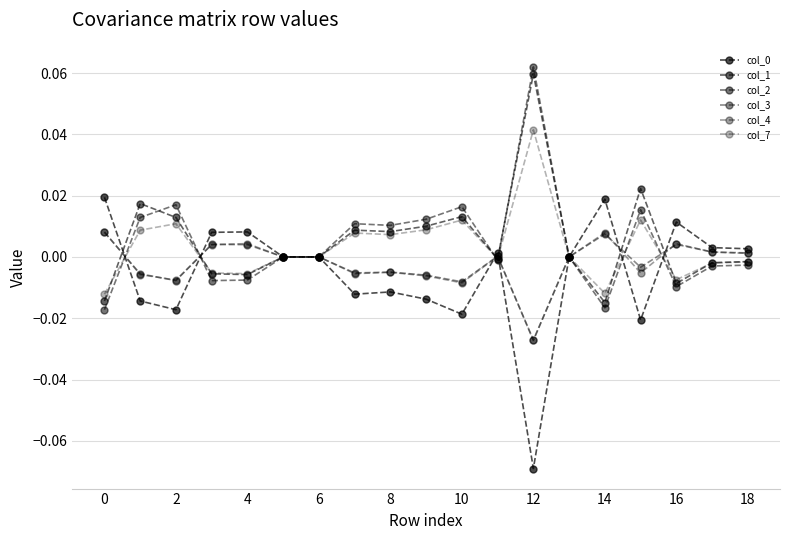

Which series has the largest total across all categories?

col_1